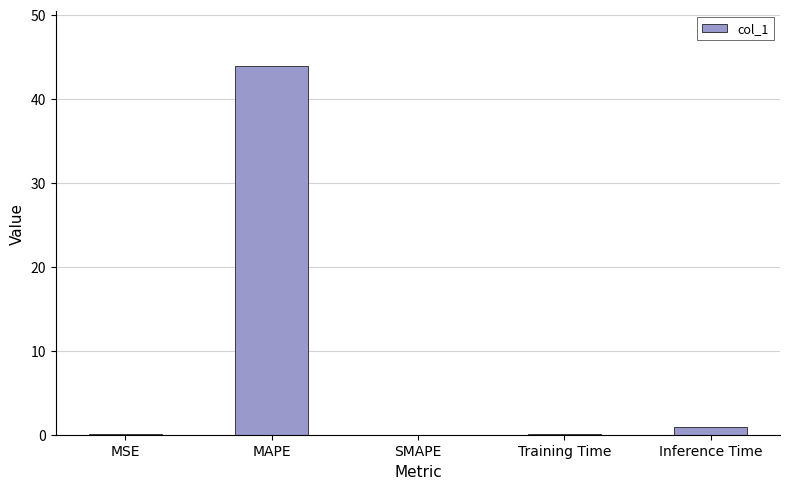

True or false: the data shows 0.0 at SMAPE.

True